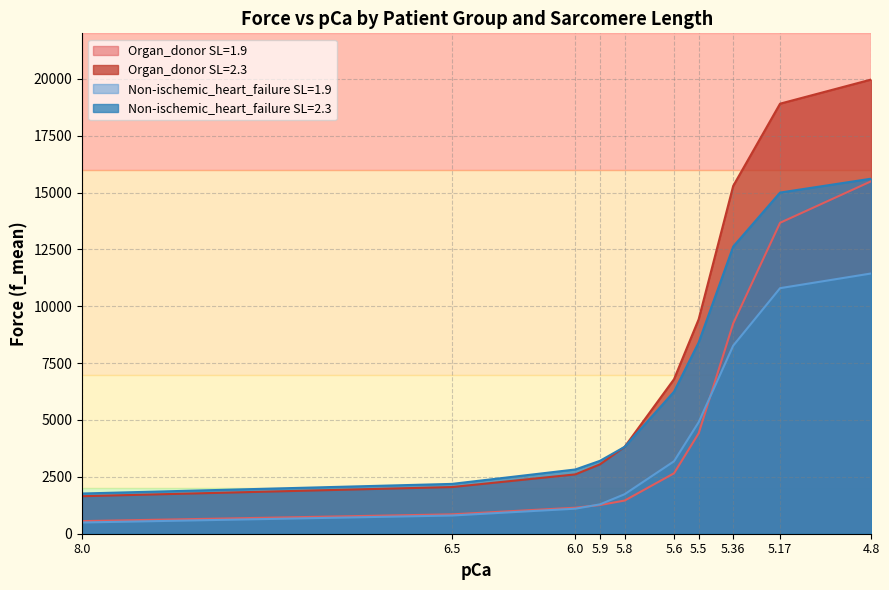

The value of Organ_donor SL=1.9 at 8.0 is 125.2. True or false?

False